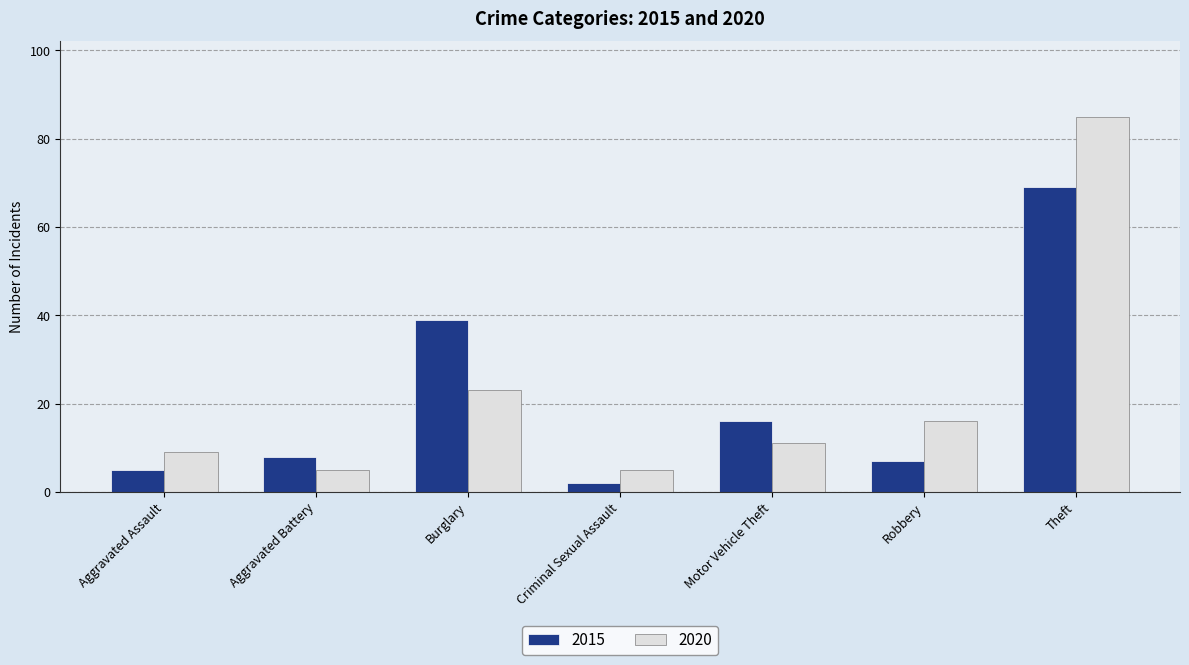

How many categories are shown in the chart?

7